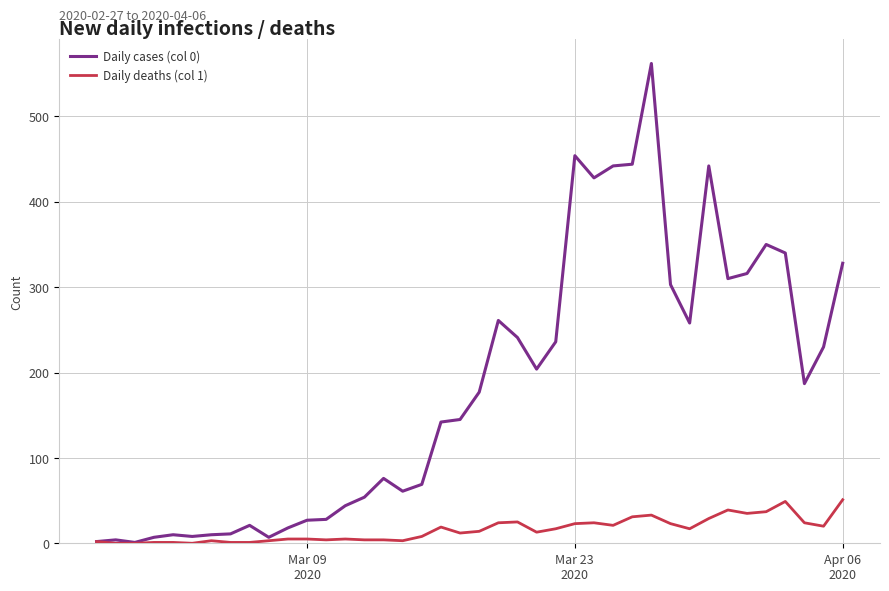

Rank the series by their average value, from lowest to highest.

Daily deaths (col 1), Daily cases (col 0)